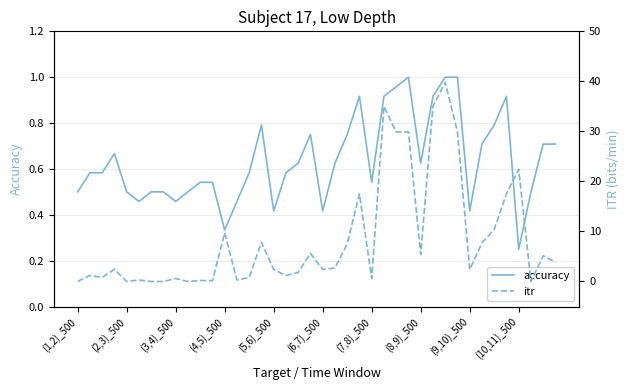

Reading right to left, transcribe all the data shown in this chart.

accuracy: 0.7	0.7	0.5	0.2	0.9	0.8	0.7	0.4	1.0	1.0	0.9	0.6	1.0	1.0	0.9	0.5	0.9	0.8	0.6	0.4	0.8	0.6	0.6	0.4	0.8	0.6	0.5	0.3	0.5	0.5	0.5	0.5	0.5	0.5	0.5	0.5	0.7	0.6	0.6	0.5
itr: 3.9	5.1	0.0	22.4	17.5	10.4	7.7	2.4	29.9	39.8	35.0	5.4	29.9	29.9	35.0	0.6	17.5	7.5	2.7	2.4	5.6	1.8	1.2	2.4	7.8	0.8	0.3	9.7	0.1	0.2	0.0	0.6	0.0	0.0	0.3	0.0	2.4	0.8	1.2	0.0